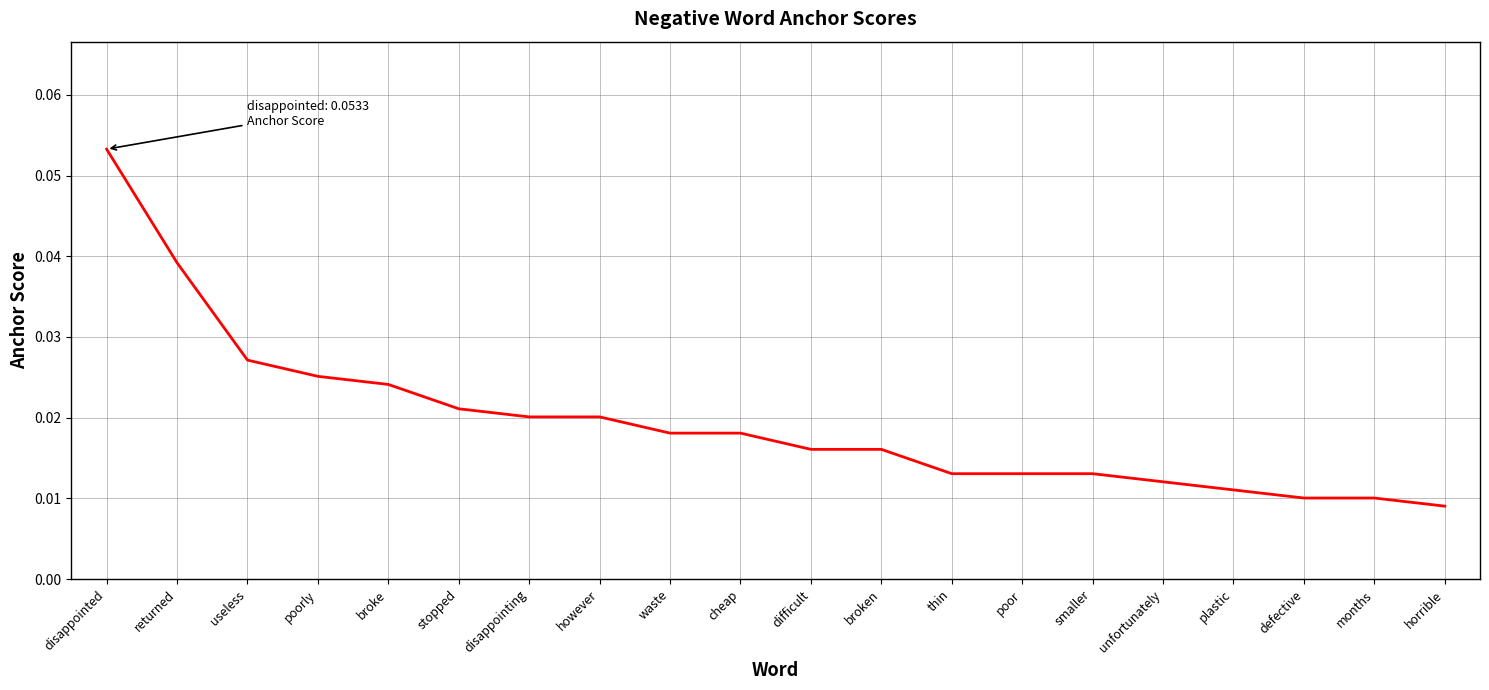

How many distinct data groups are displayed?

1